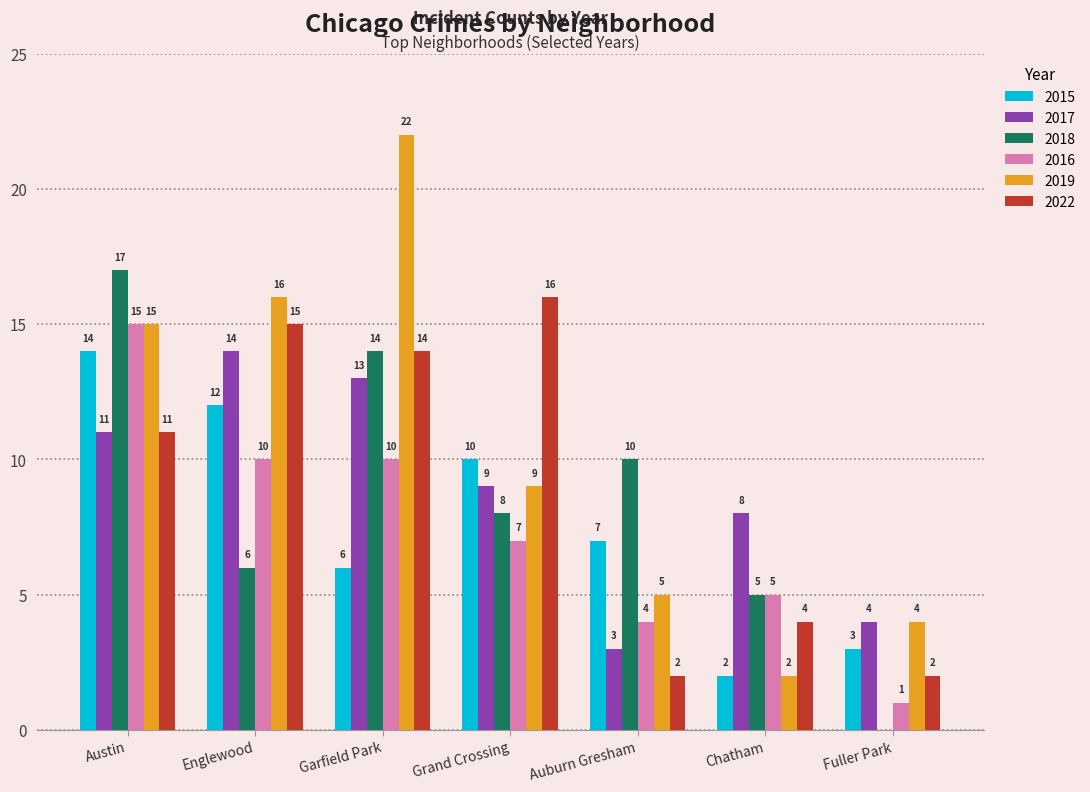

The 2016 series shows 2 at Grand Crossing. True or false?

False